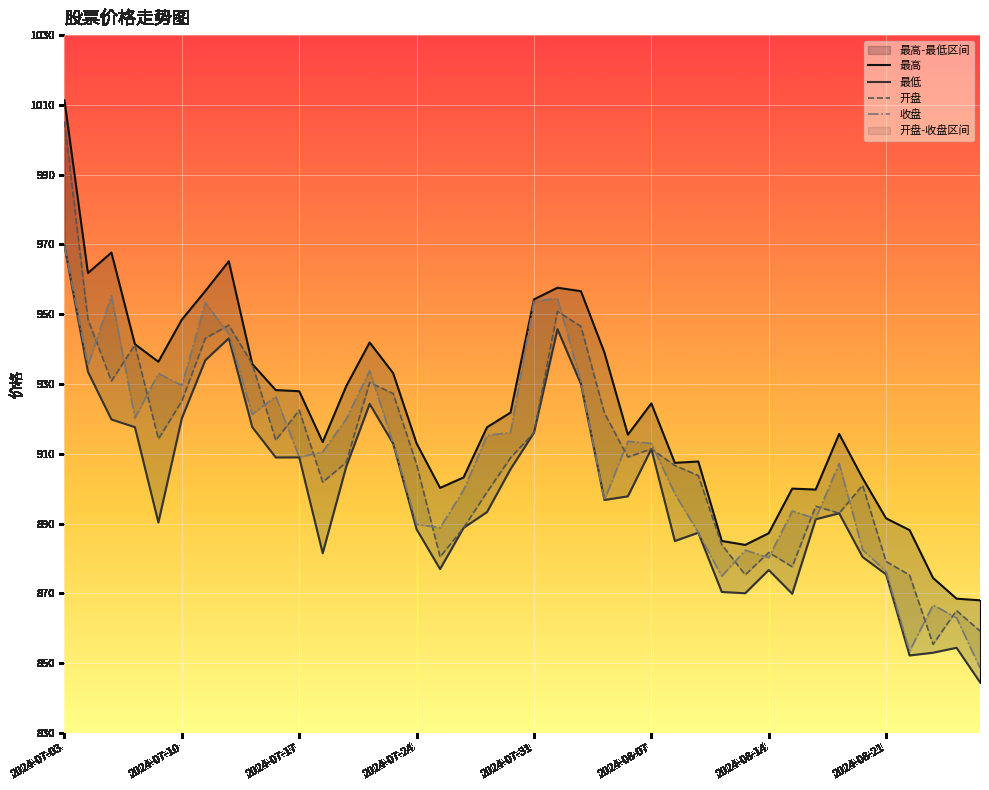

List the labels in order of 开盘 value, smallest first.

2024-08-23, 2024-08-27, 2024-08-26, 2024-08-22, 2024-08-13, 2024-08-15, 2024-08-21, 2024-07-25, 2024-08-14, 2024-08-12, 2024-07-26, 2024-08-19, 2024-08-16, 2024-07-29, 2024-08-20, 2024-07-18, 2024-08-09, 2024-08-08, 2024-07-24, 2024-07-19, 2024-07-30, 2024-08-06, 2024-08-07, 2024-07-16, 2024-07-09, 2024-07-31, 2024-08-05, 2024-07-17, 2024-07-10, 2024-07-23, 2024-07-22, 2024-07-05, 2024-07-15, 2024-07-08, 2024-07-11, 2024-08-02, 2024-07-12, 2024-07-04, 2024-08-01, 2024-07-03